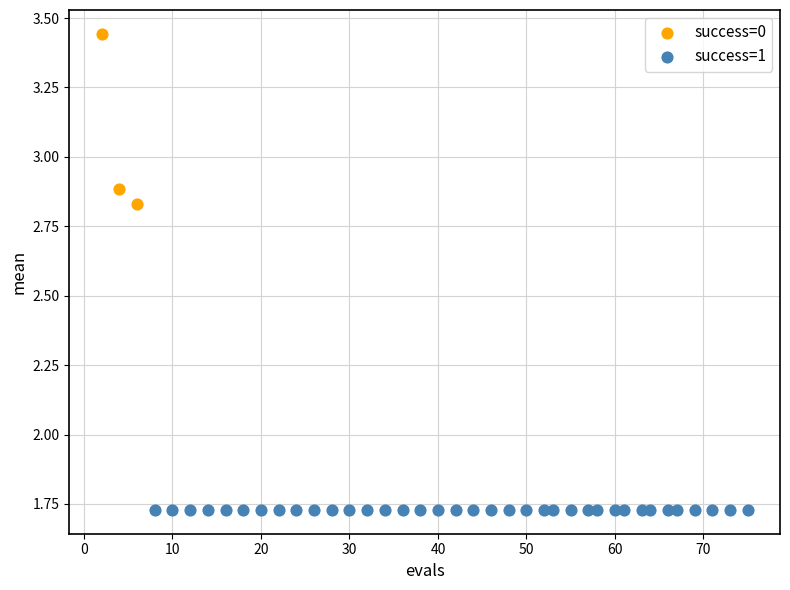

Which series reaches the minimum Y coordinate?

success=1